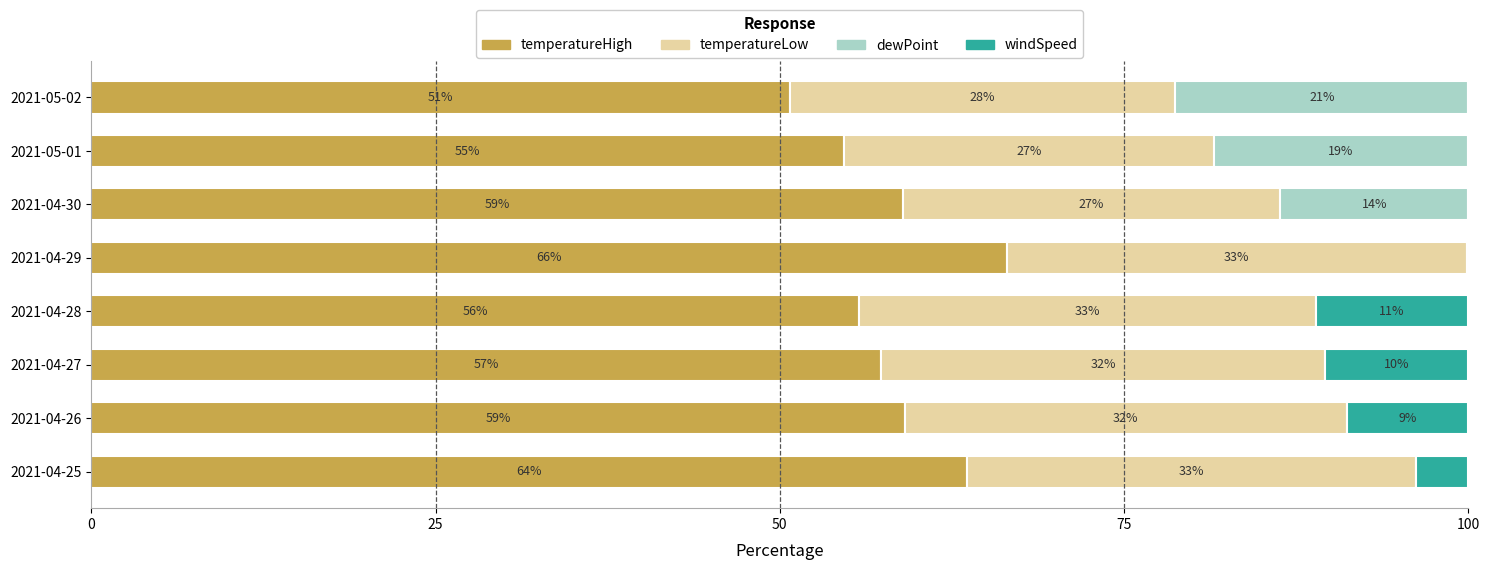

What are all the series names shown in the legend?

temperatureHigh, temperatureLow, dewPoint, windSpeed